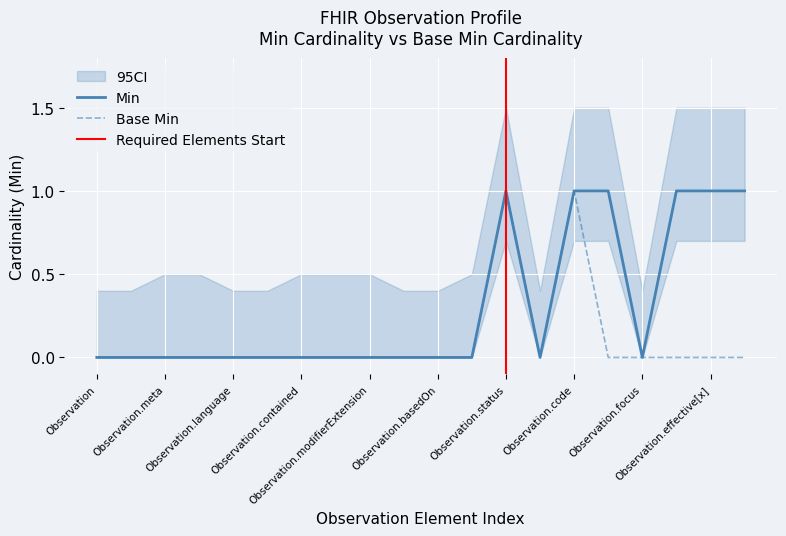

What is the label of the 13th point from the right?

Observation.extension